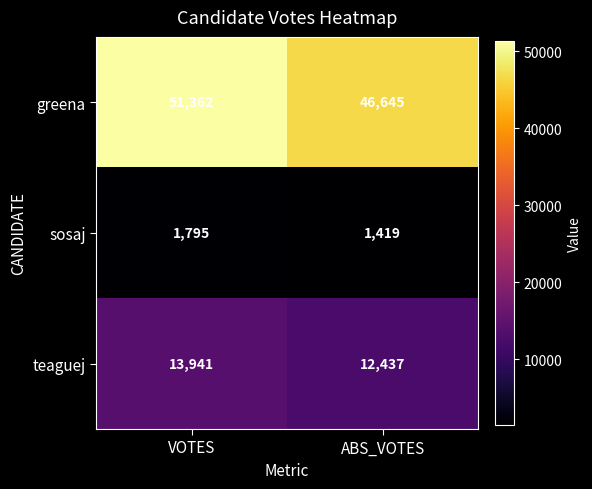

What is the sum of all greena values?

98007